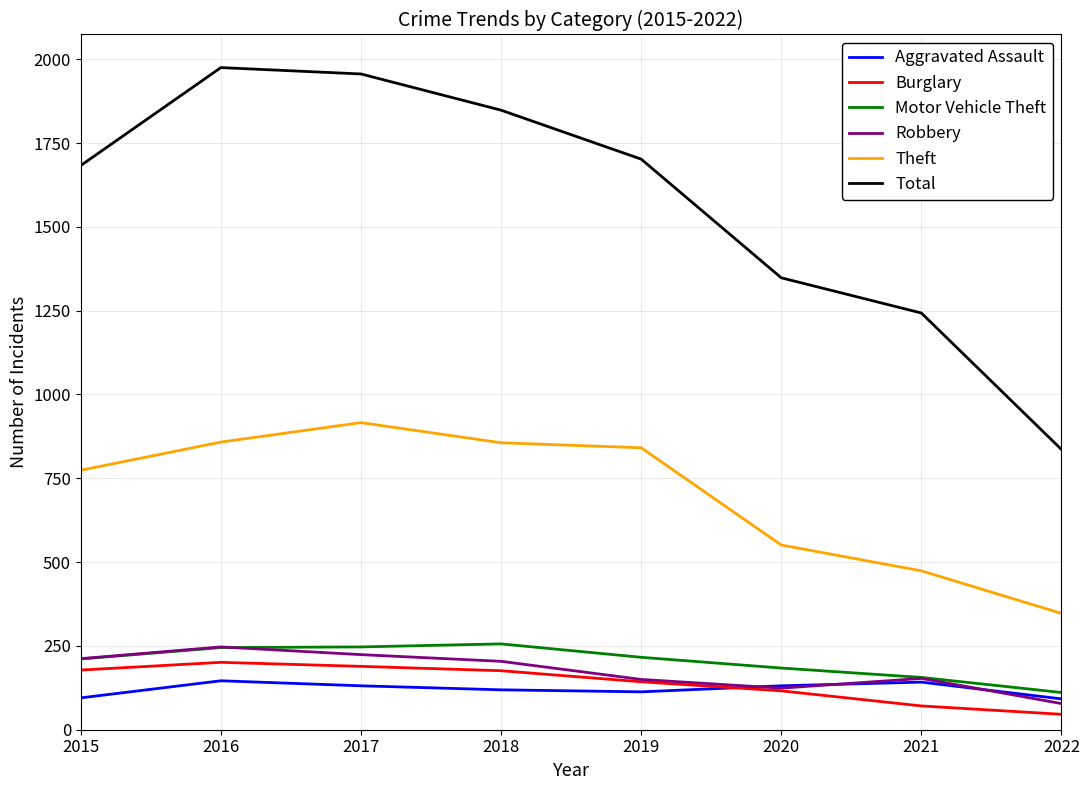

Does the chart display data point markers on the line(s)?

No